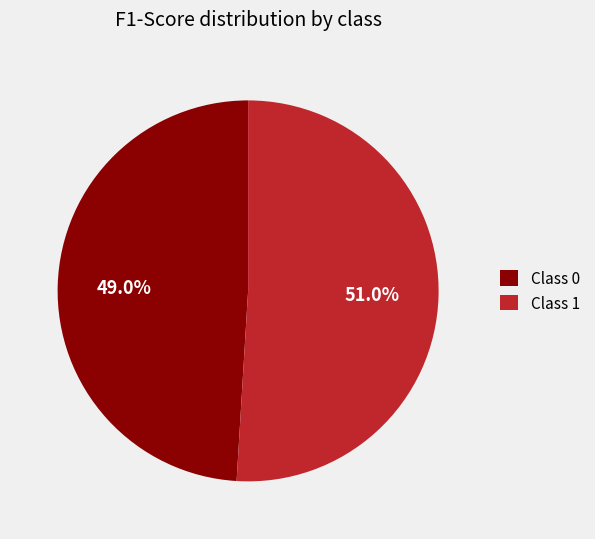

Which has a higher value, Class 0 or Class 1?

Class 1